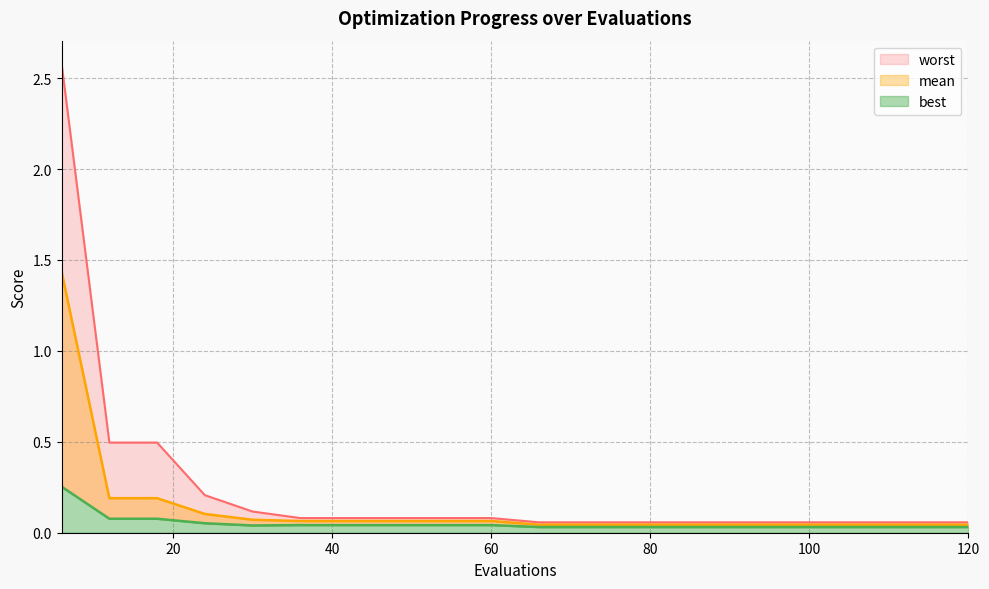

Reading left to right, what are all the values shown in this chart?

mean: 6=1.4	12=0.2	18=0.2	24=0.1	30=0.1	36=0.1	42=0.1	48=0.1	54=0.1	60=0.1	66=0.0	72=0.0	78=0.0	84=0.0	90=0.0	96=0.0	102=0.0	108=0.0	114=0.0	120=0.0
best: 6=0.3	12=0.1	18=0.1	24=0.1	30=0.0	36=0.0	42=0.0	48=0.0	54=0.0	60=0.0	66=0.0	72=0.0	78=0.0	84=0.0	90=0.0	96=0.0	102=0.0	108=0.0	114=0.0	120=0.0
worst: 6=2.6	12=0.5	18=0.5	24=0.2	30=0.1	36=0.1	42=0.1	48=0.1	54=0.1	60=0.1	66=0.1	72=0.1	78=0.1	84=0.1	90=0.1	96=0.1	102=0.1	108=0.1	114=0.1	120=0.1